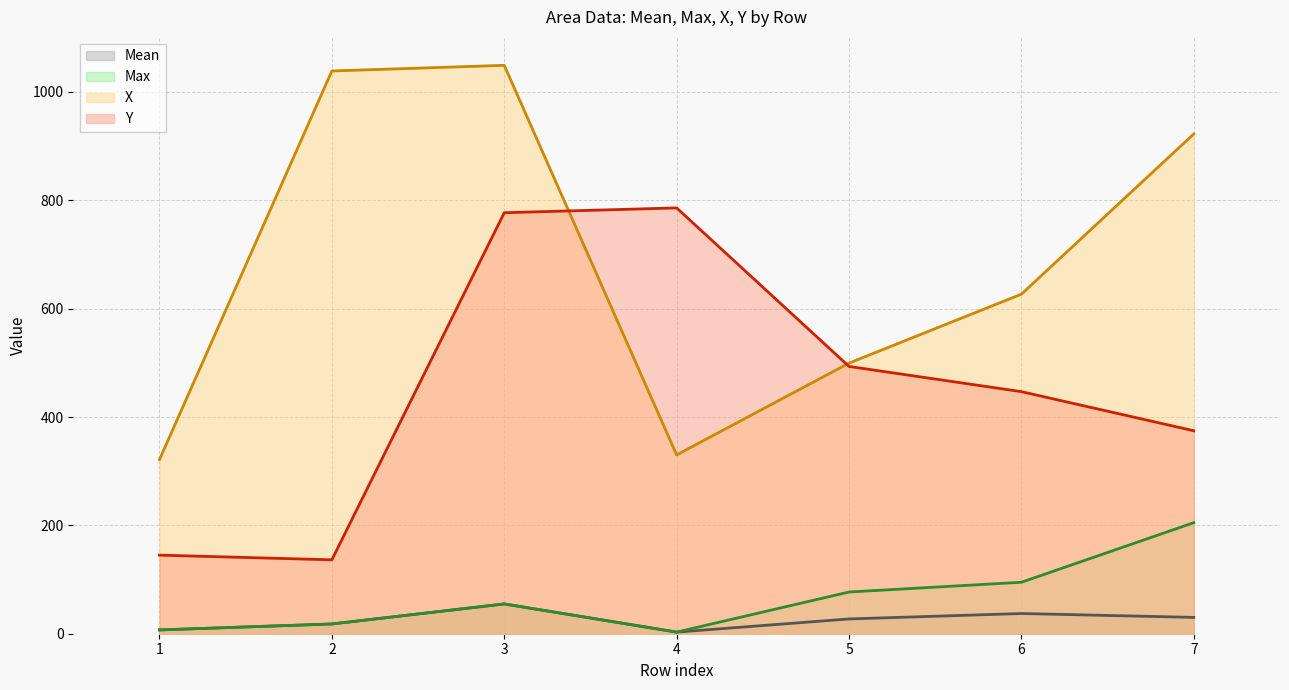

What is the spread (max minus min) of values at 3?

994.2